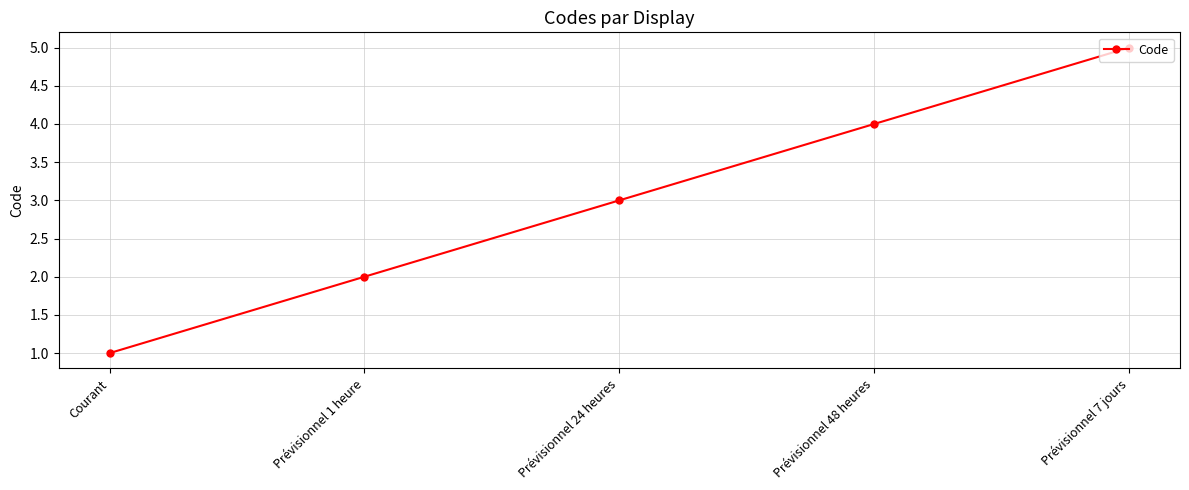

Is this an area chart (filled region under the line)?

No